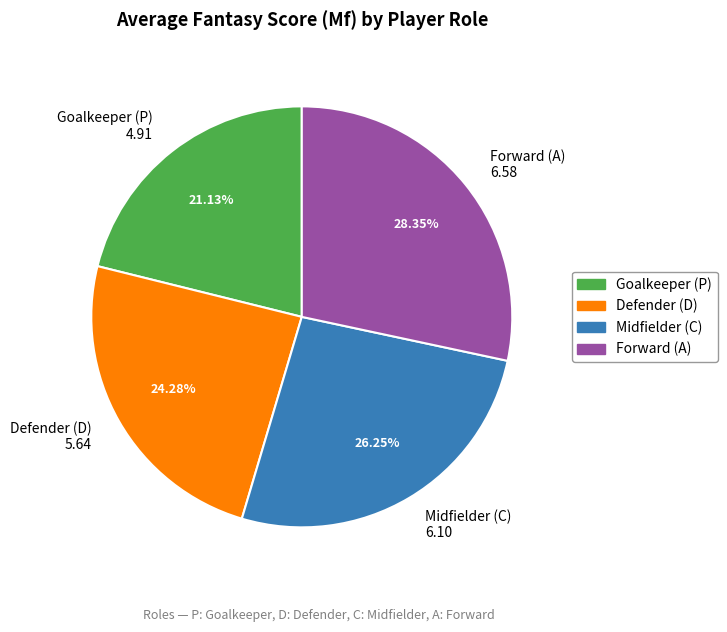

Between Midfielder (C) 6.10 and Goalkeeper (P) 4.91, which is larger?

Midfielder (C) 6.10